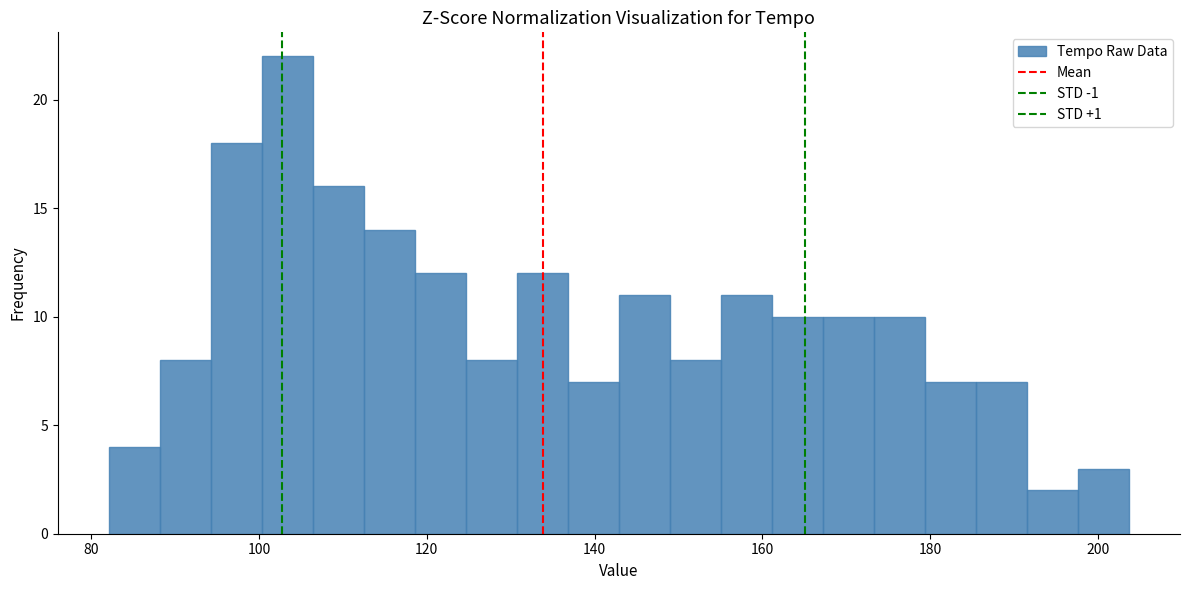

Around what value on the x-axis is the tallest bar? Give the approximate position of its centre, as read against the axis.

104